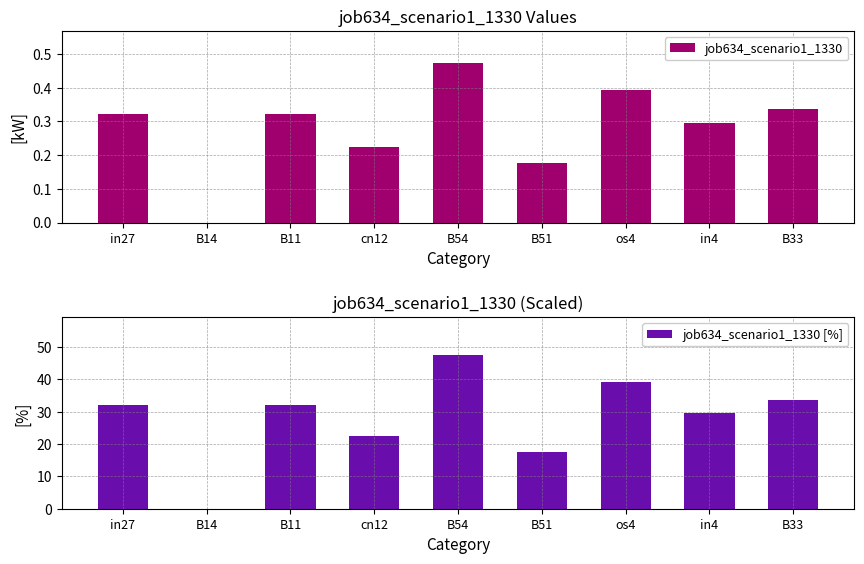

Is the value of job634_scenario1_1330 at B54 greater than the value of job634_scenario1_1330 [%] at B54?

No